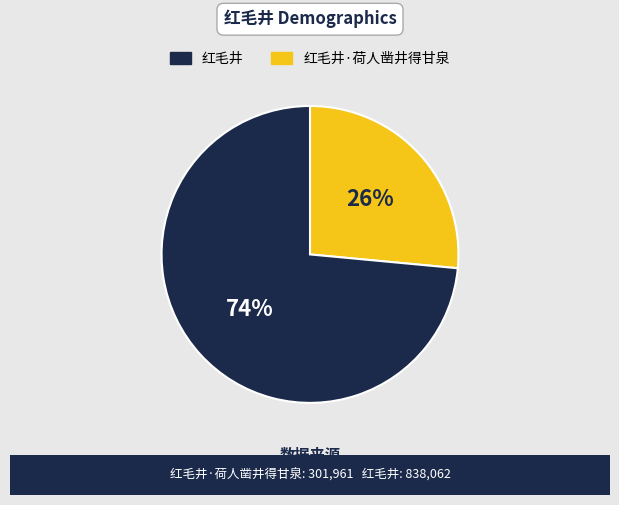

Is there any slice that represents more than half of the pie?

Yes